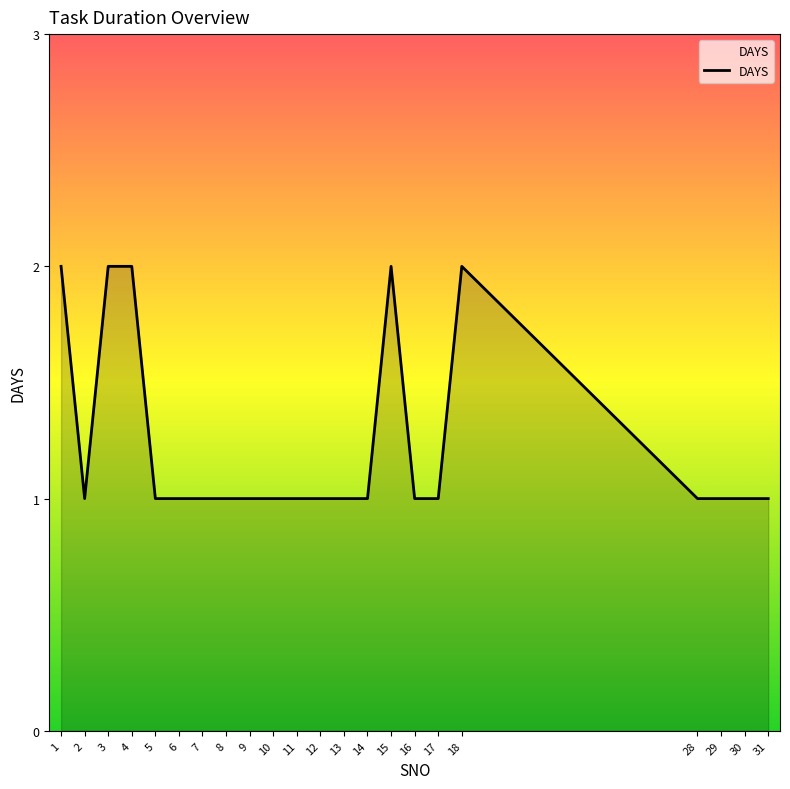

What is the average value?

1